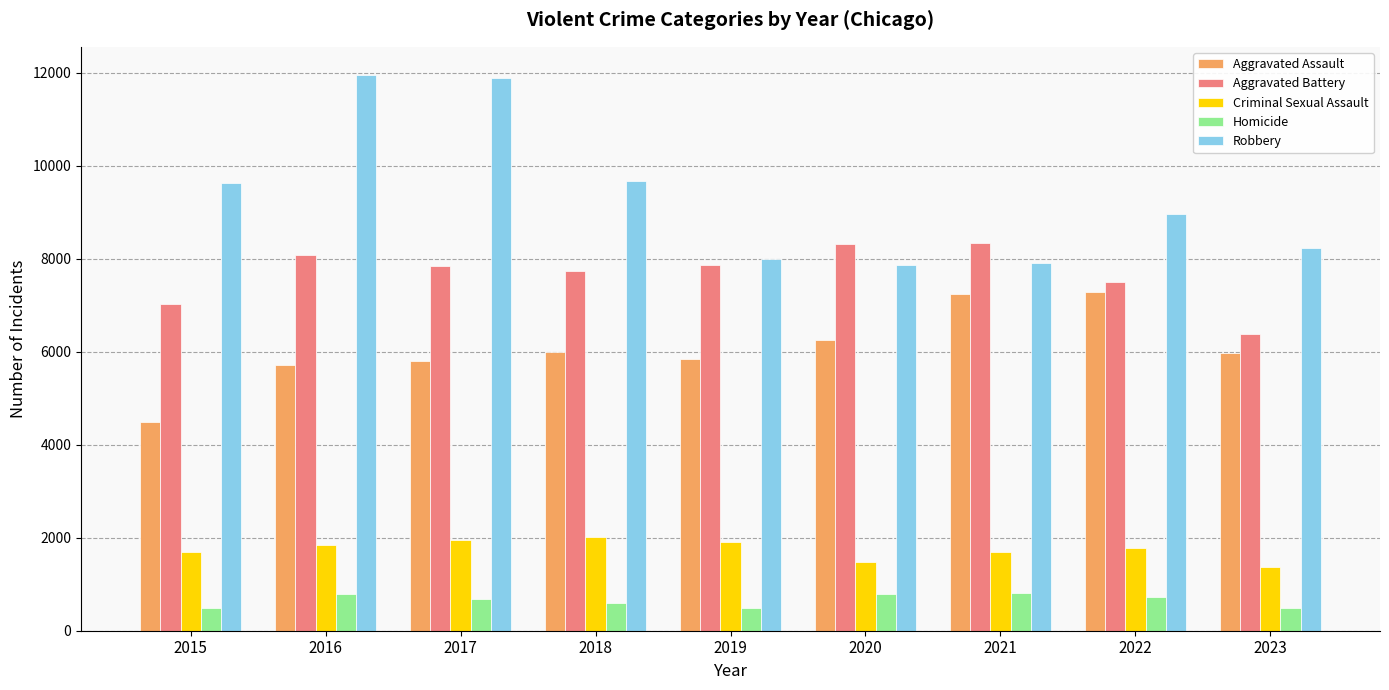

What value does the Robbery series have at 2021?

7918